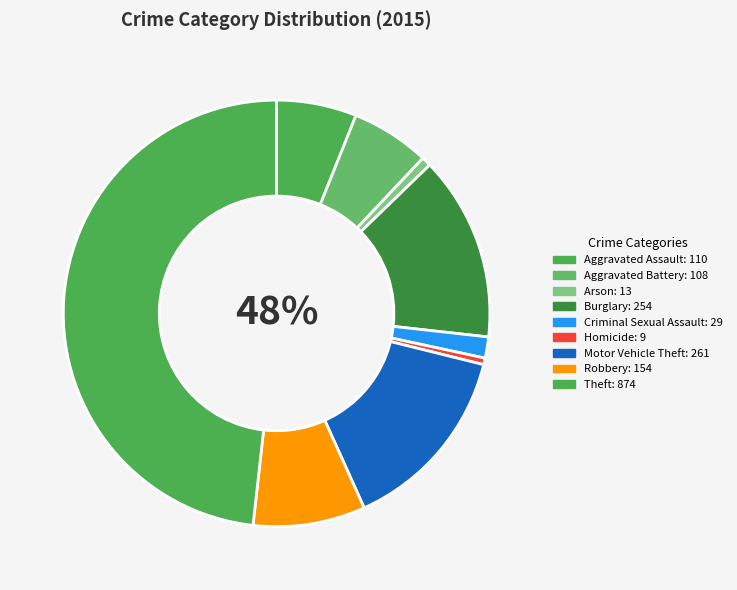

How much of the chart is everything except Motor Vehicle Theft?

85.6%